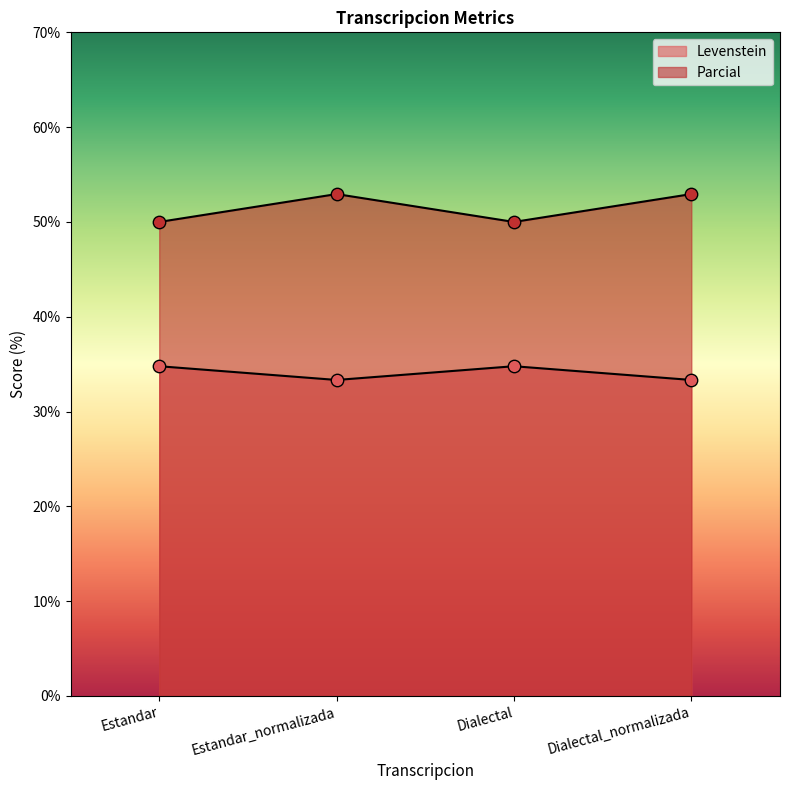

At which category is the sum across all series the highest?

Estandar_normalizada